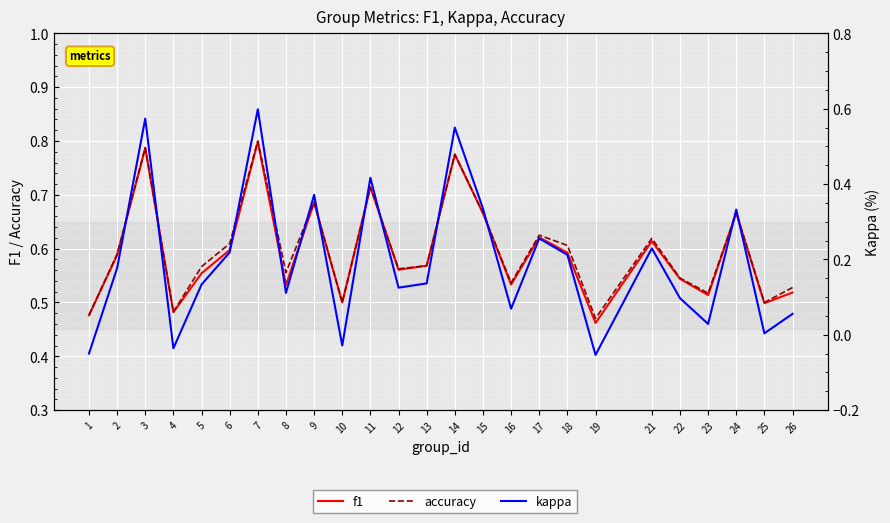

Is it true that accuracy equals 0.6 at 12?

True